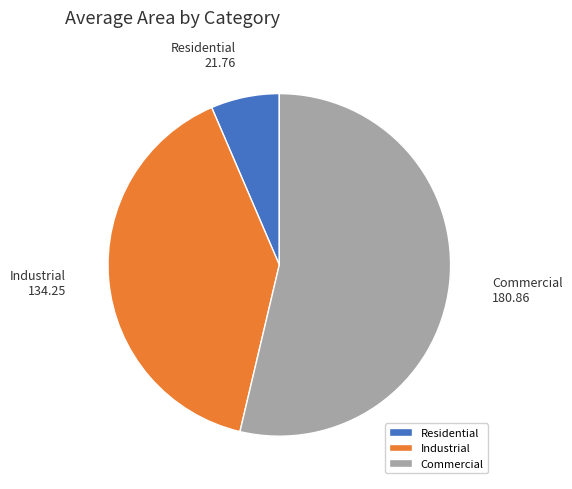

What is the largest slice in the pie chart?

Commercial